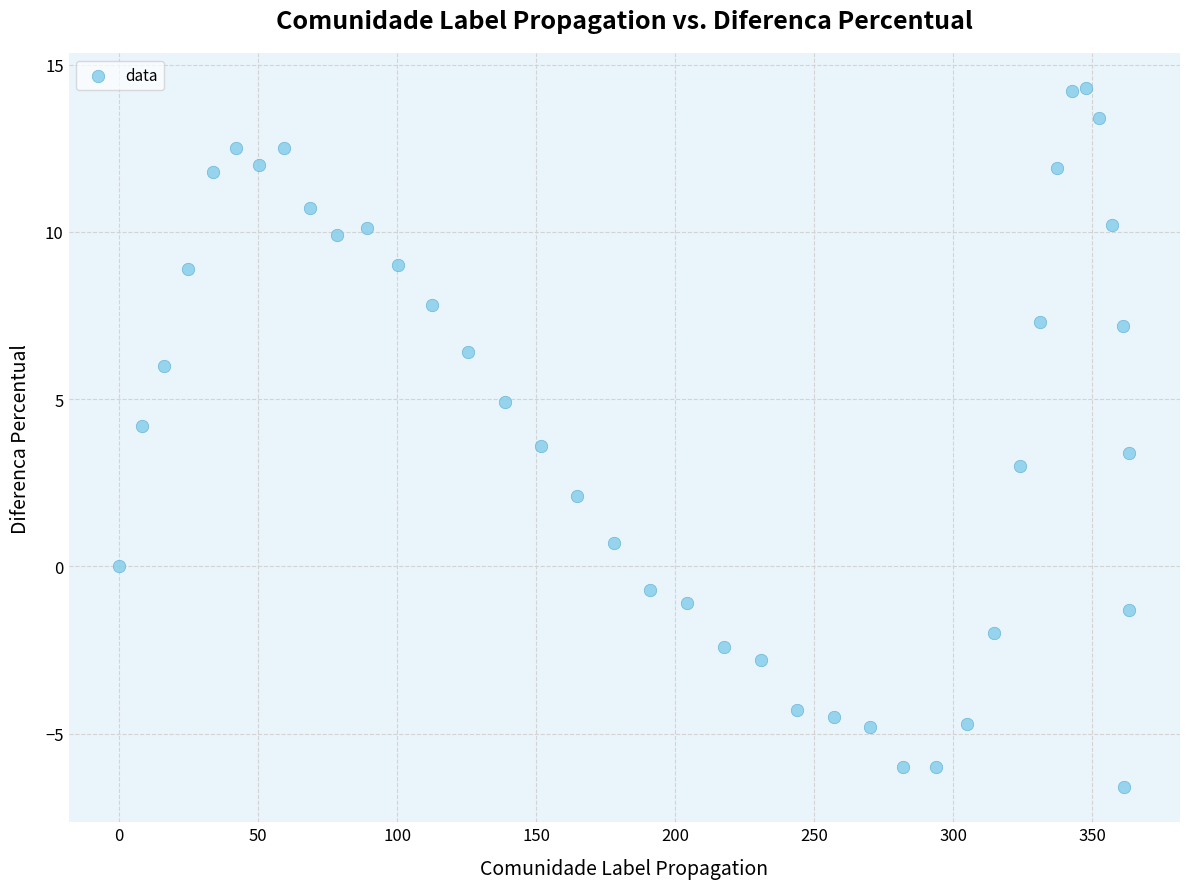

What is the range of X values (max minus min)?

363.4